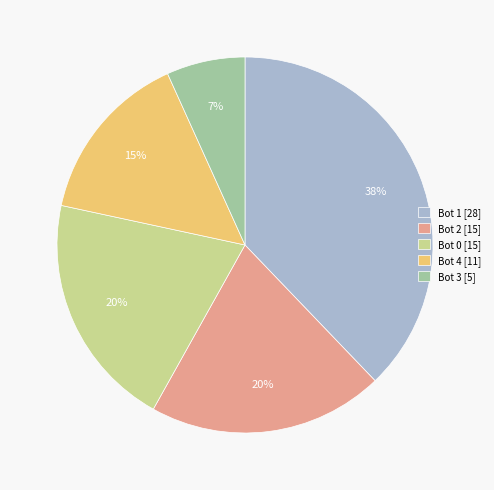

Count the number of slices in the pie.

5